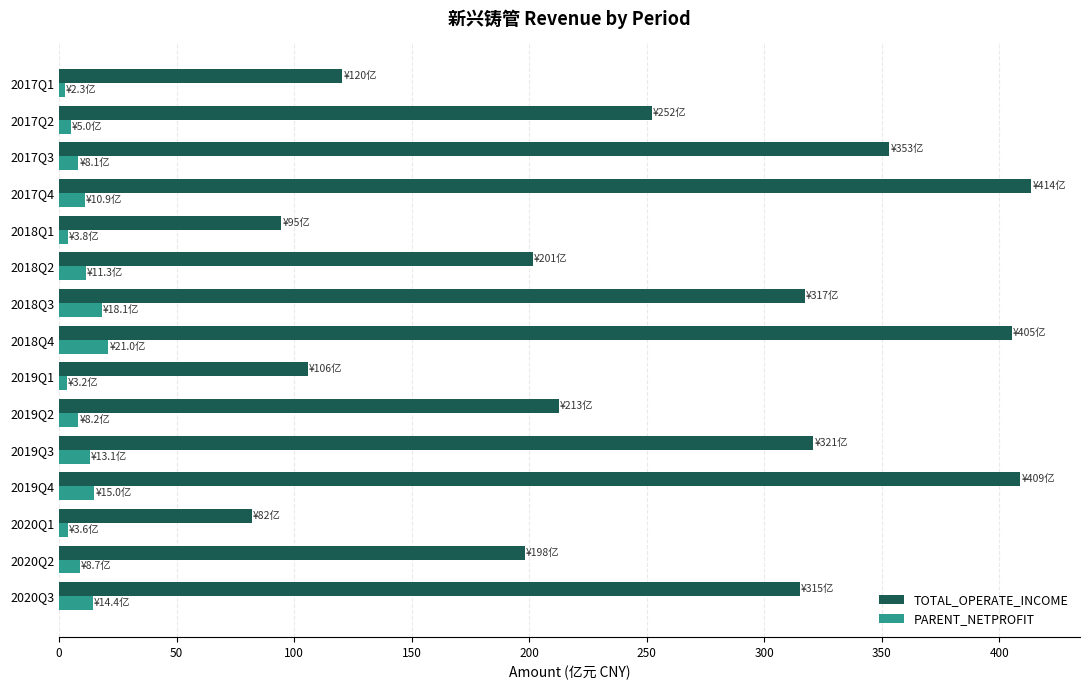

What is the sum of all TOTAL_OPERATE_INCOME values?

3801.8